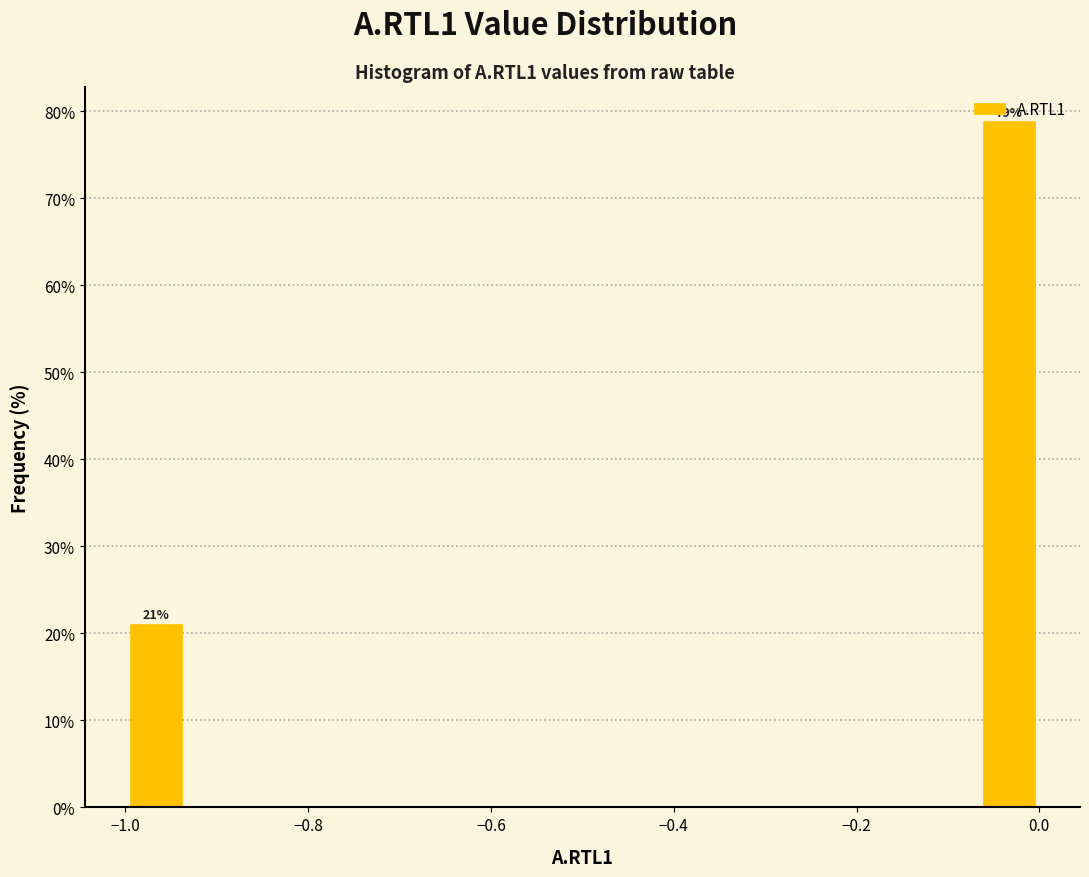

Read against the x-axis, roughly where is the centre of the tallest bar?

-0.04